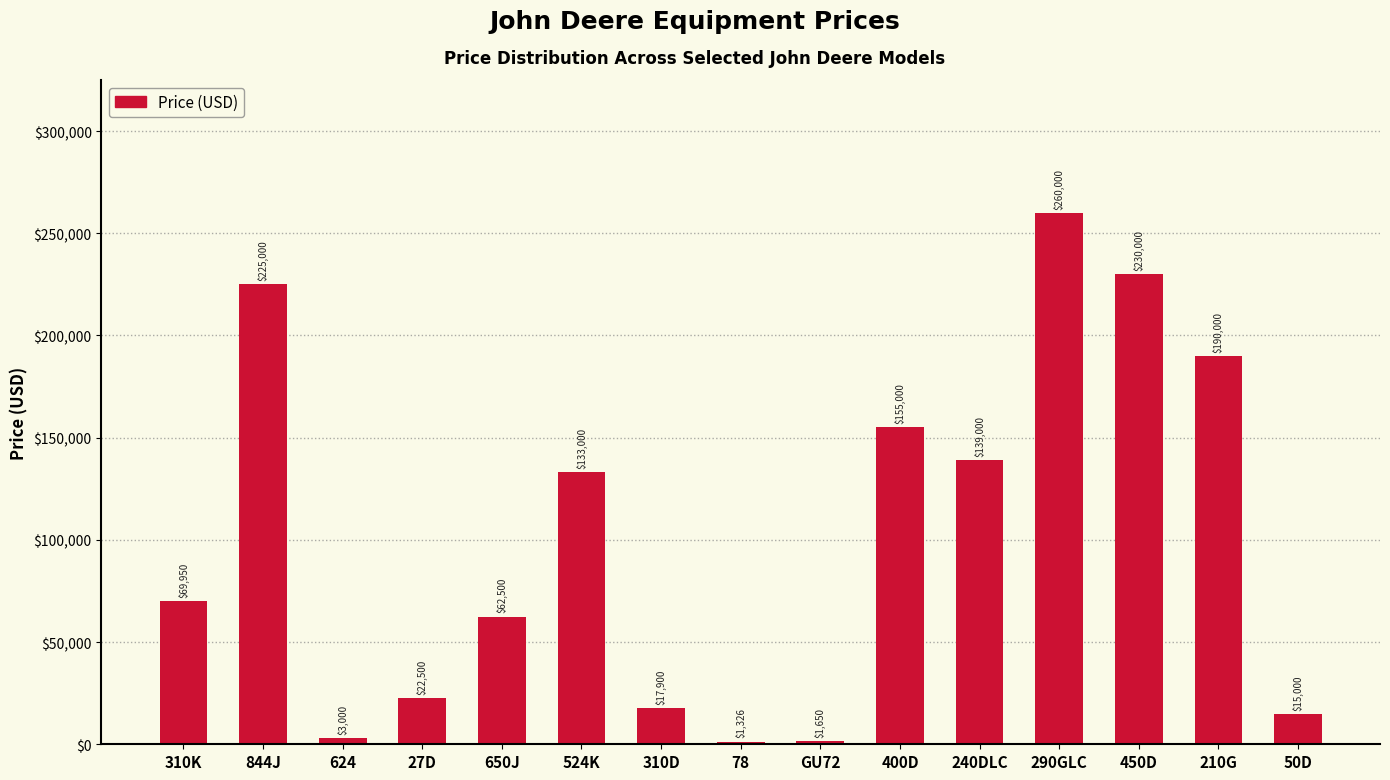

Are the bars horizontal?

No